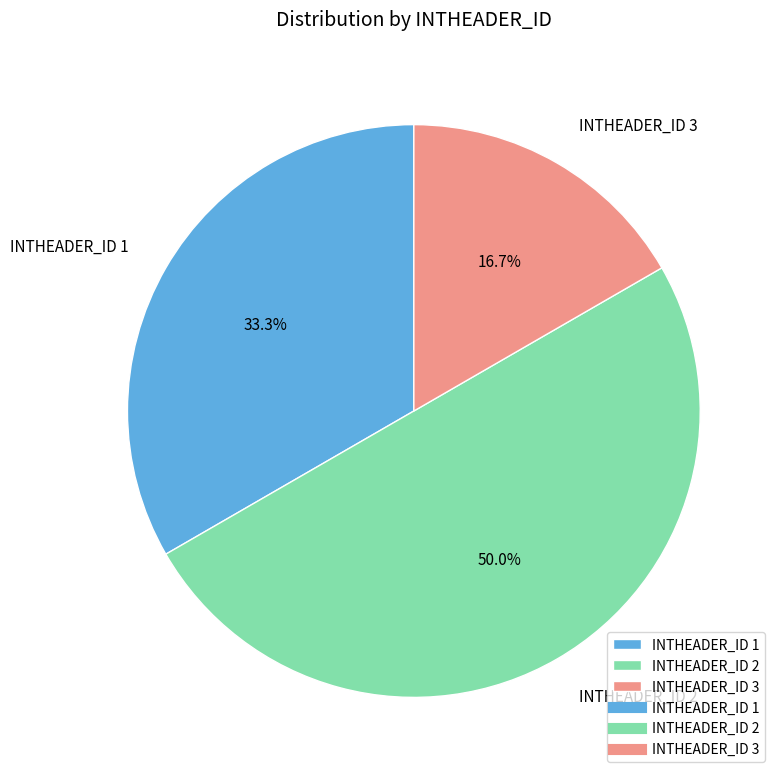

What is the largest slice in the pie chart?

INTHEADER_ID 2